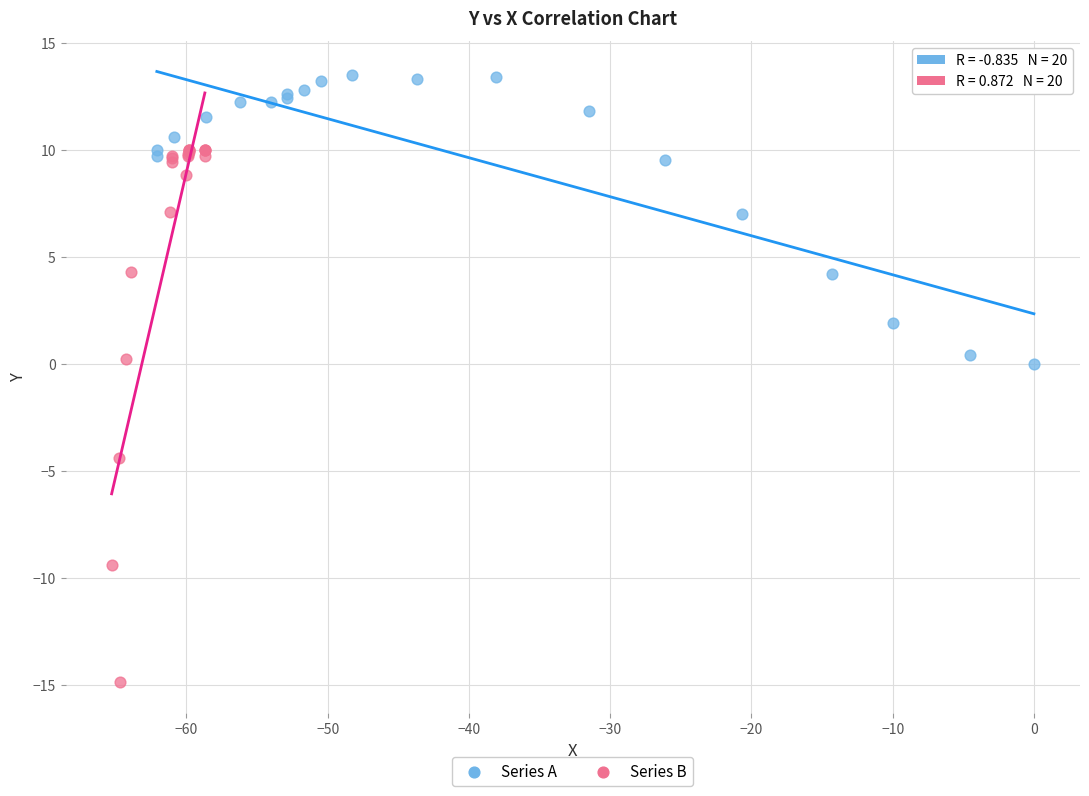

Which series contains the lowest Y value?

Series B